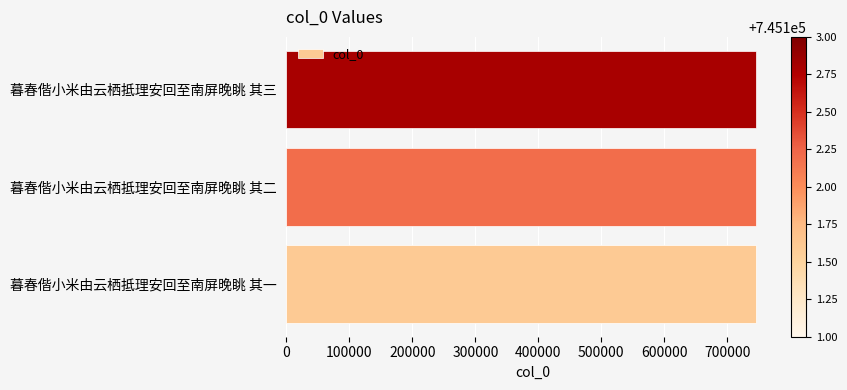

What is the difference between the maximum and minimum values?

2